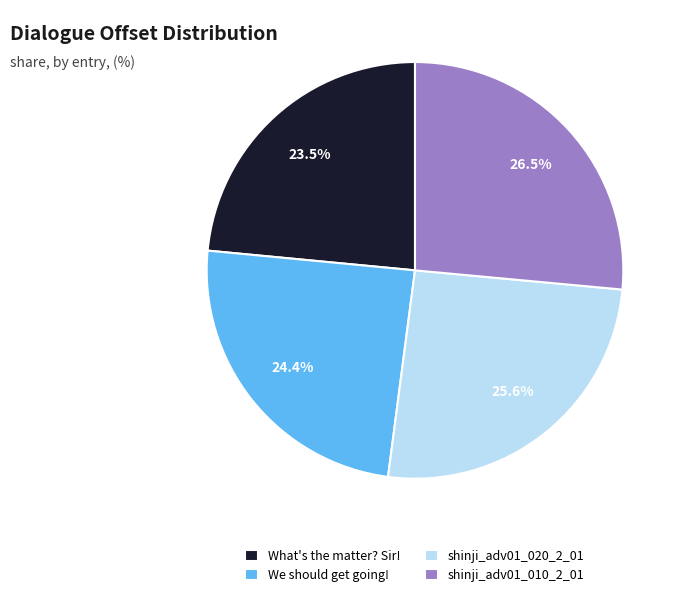

What is the ratio of the value at shinji_adv01_010_2_01 to the value at What's the matter? Sir!?

1.1